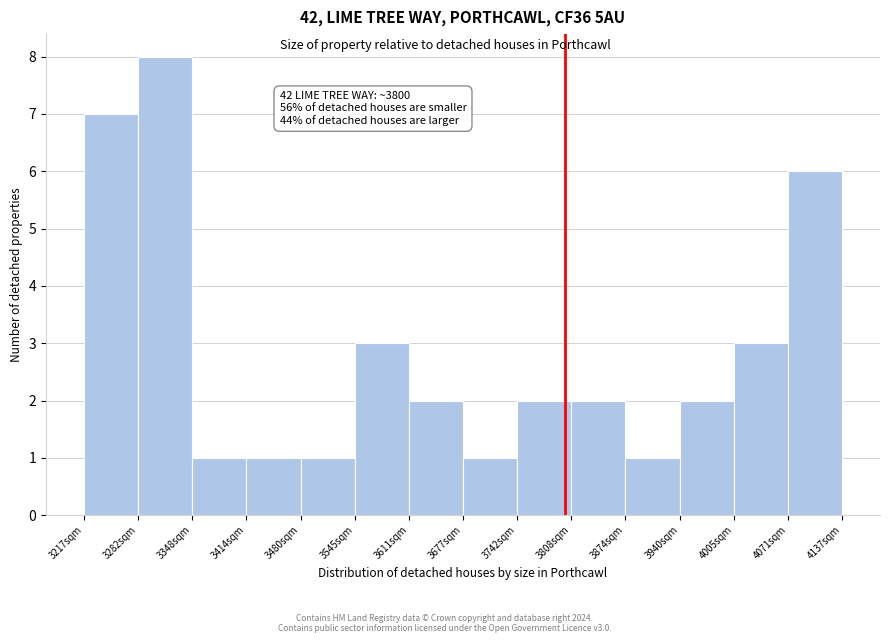

Which range on the x-axis has the tallest bar?

3280 to 3350